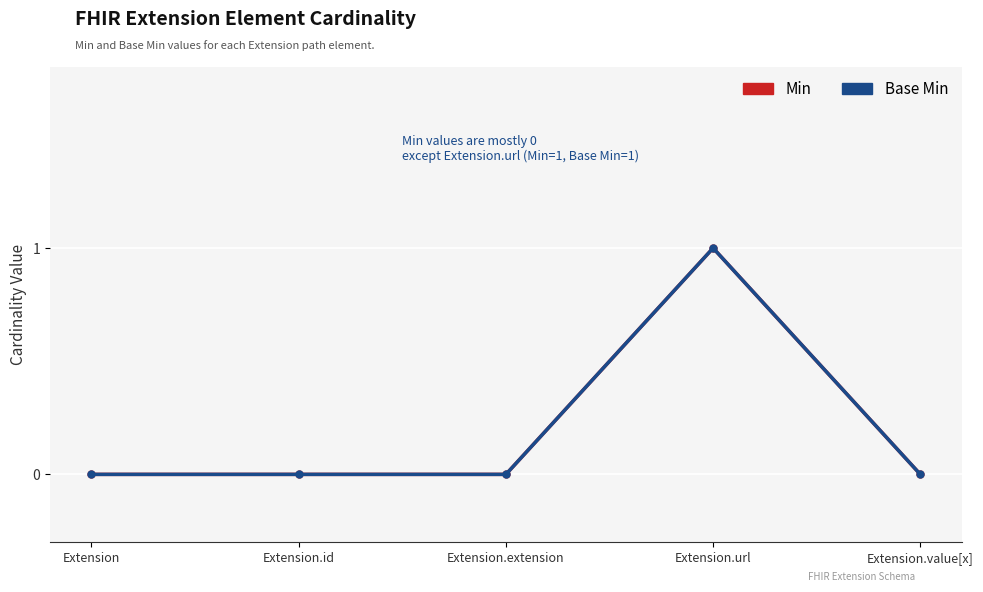

True or false: Min has more than 2 interior local peaks.

False